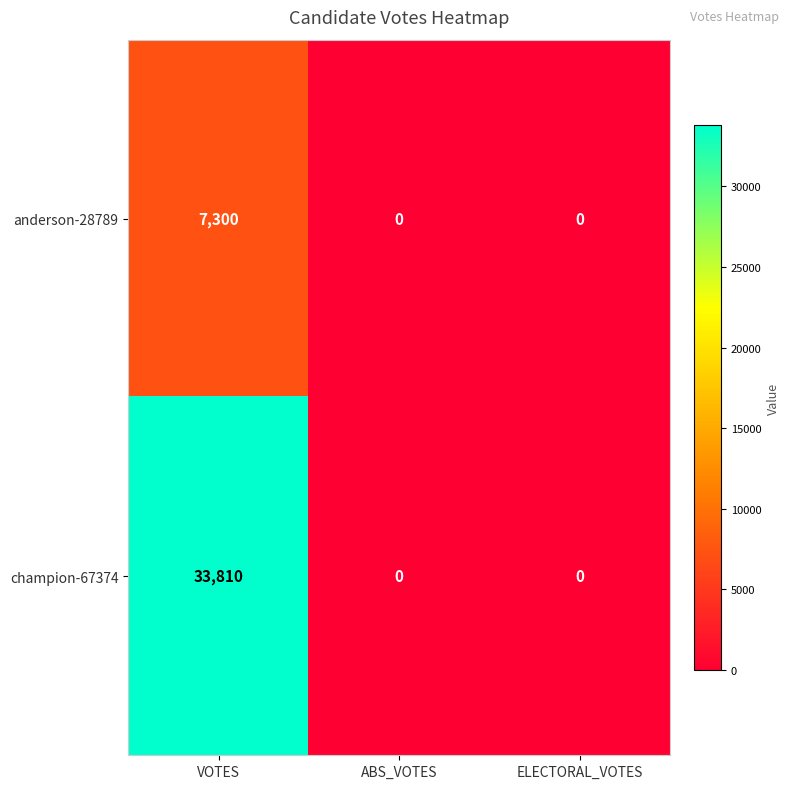

List the series in order of their overall mean, highest first.

champion-67374, anderson-28789